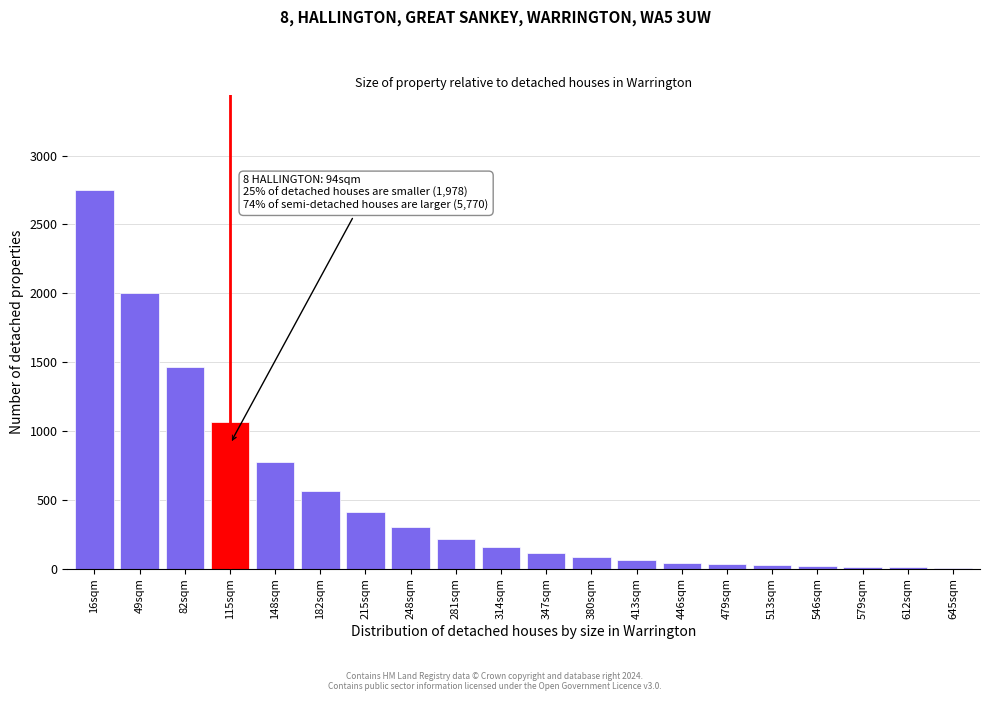

Between 16sqm and 314sqm, which is larger?

16sqm